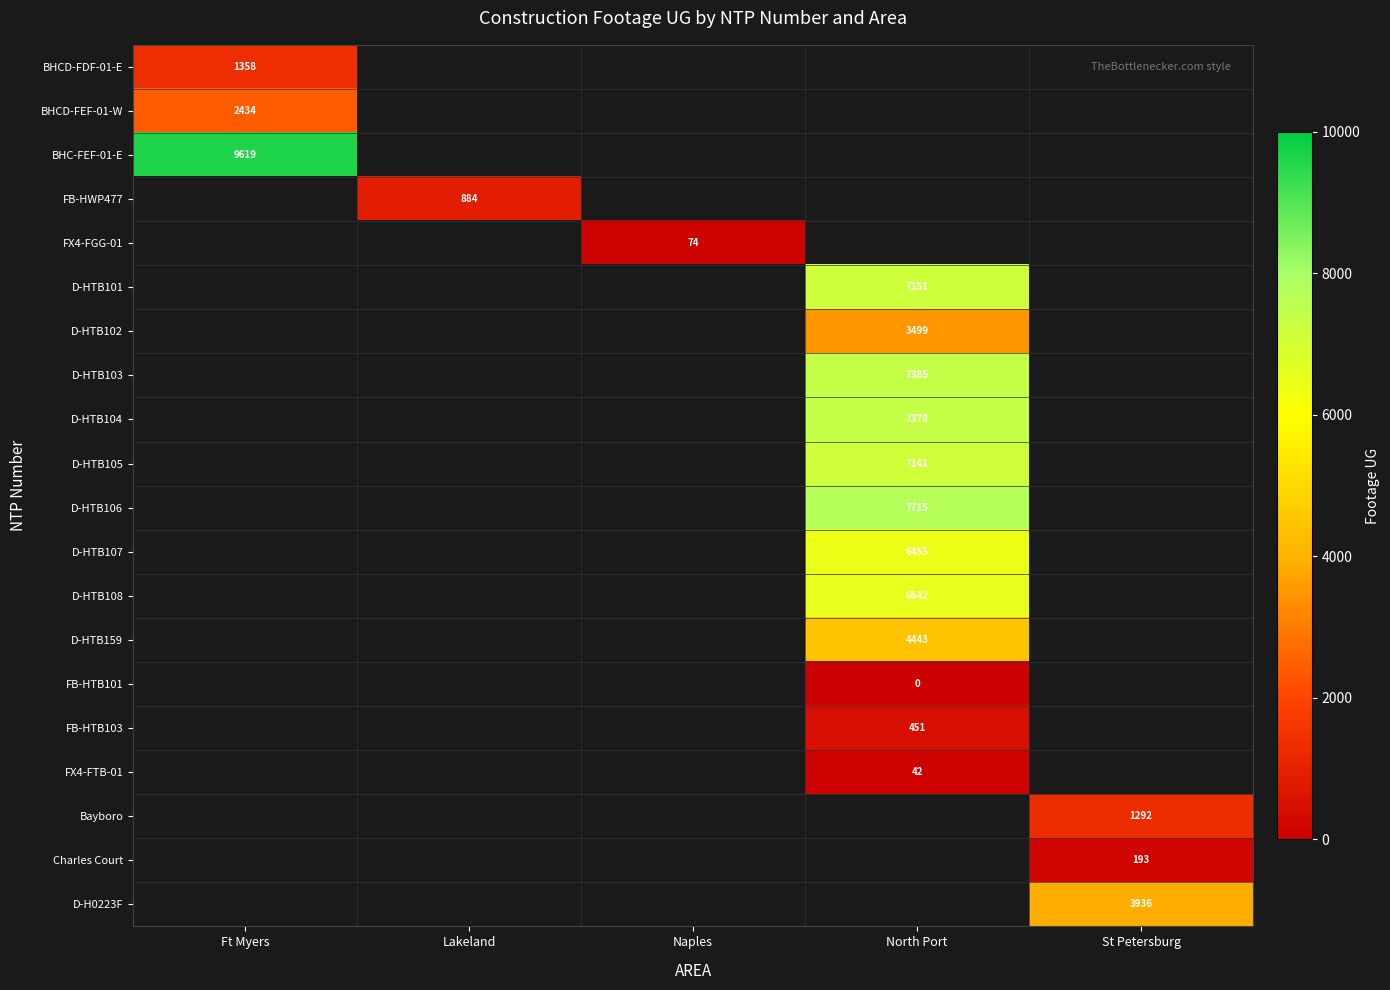

True or false: D-HTB107 has a value of 4507 at North Port.

False